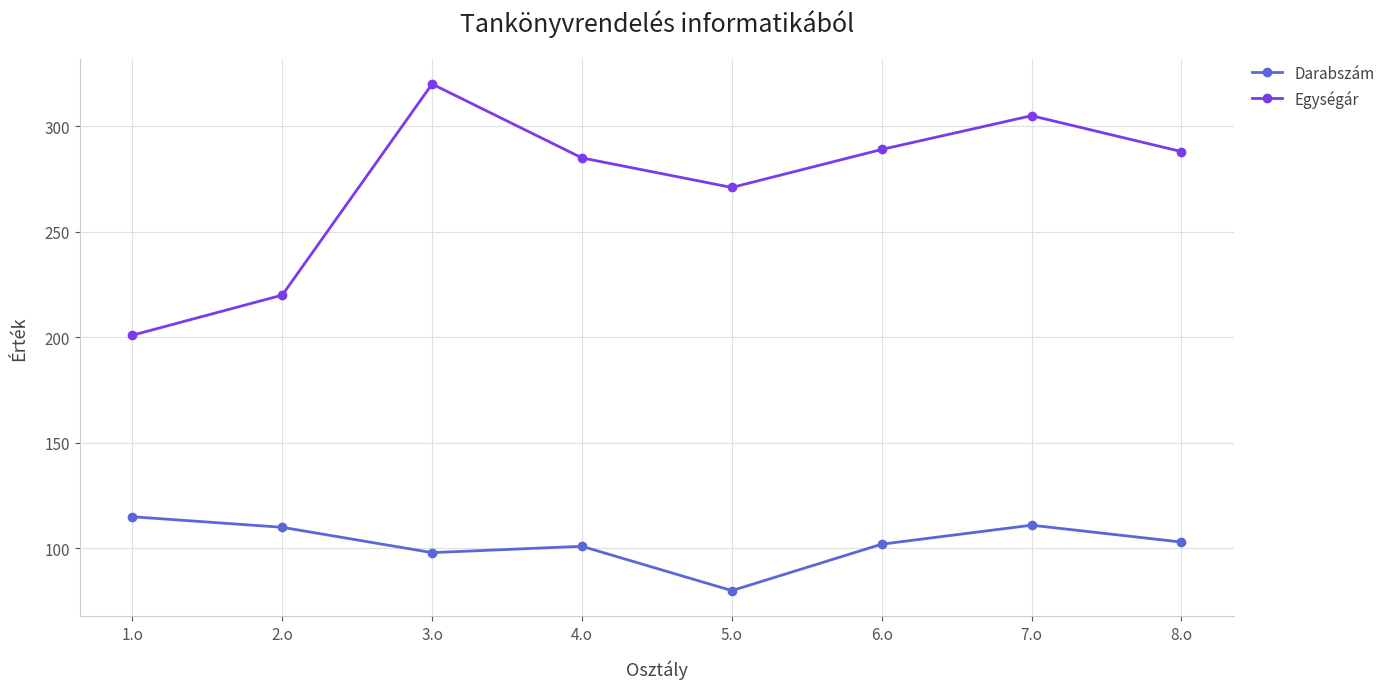

What is the label of the 1st point from the right?

8.o